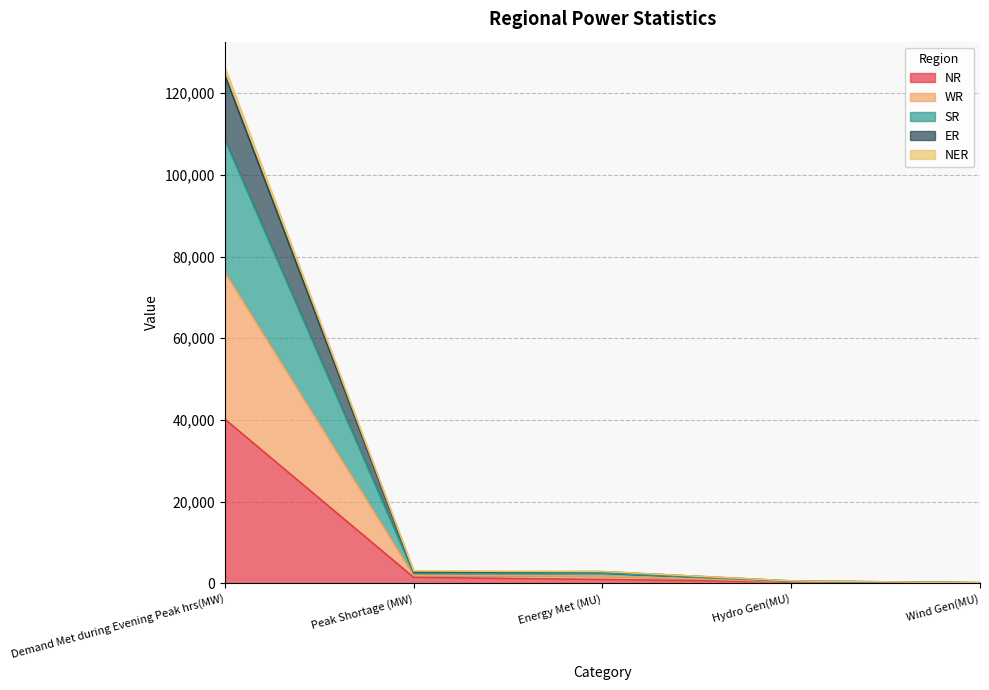

What is the minimum value for WR?

145